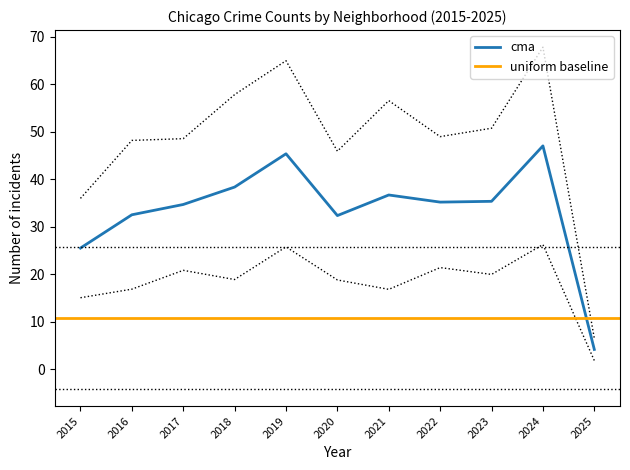

At how many categories does at least one series exceed 58?

4